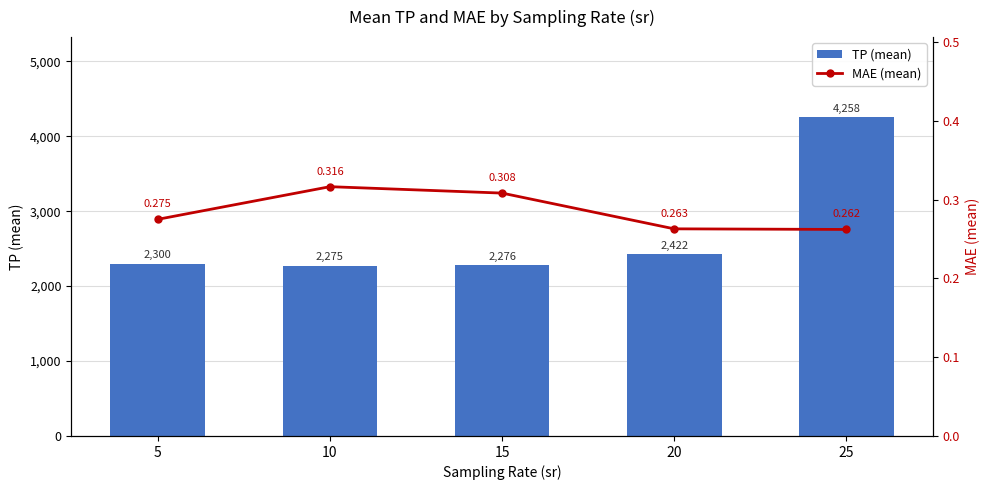

What is the difference between the maximum and minimum values in the MAE (mean) series?

0.1